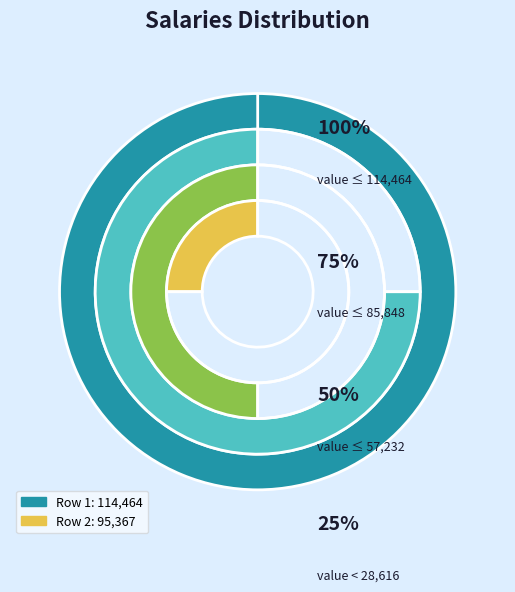

True or false: 2 accounts for 36% of the total.

False